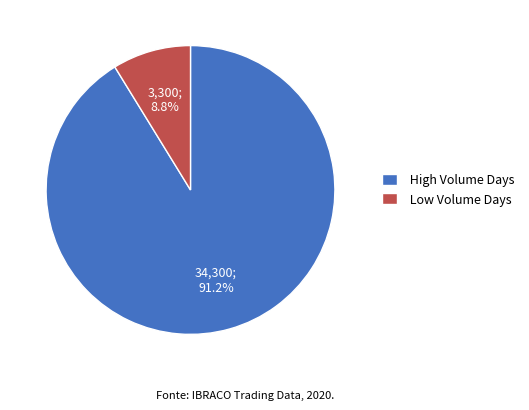

How many segments does this pie chart have?

2